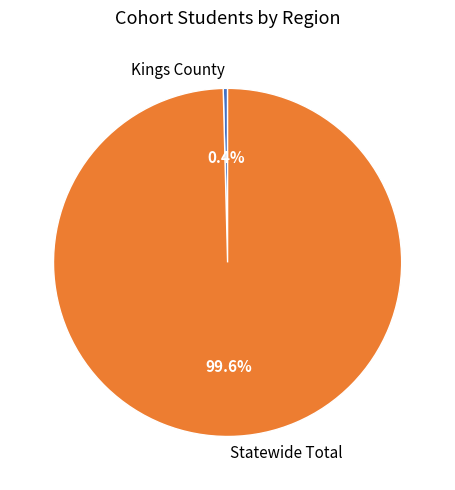

Does Kings County account for over 50% of the chart?

No